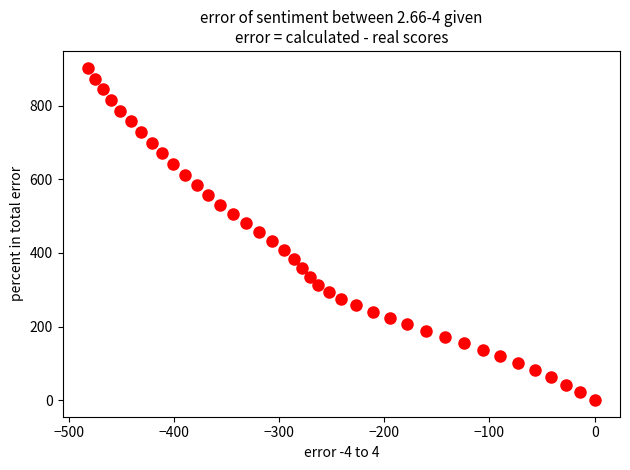

What is the range of Y values (max minus min)?

903.9